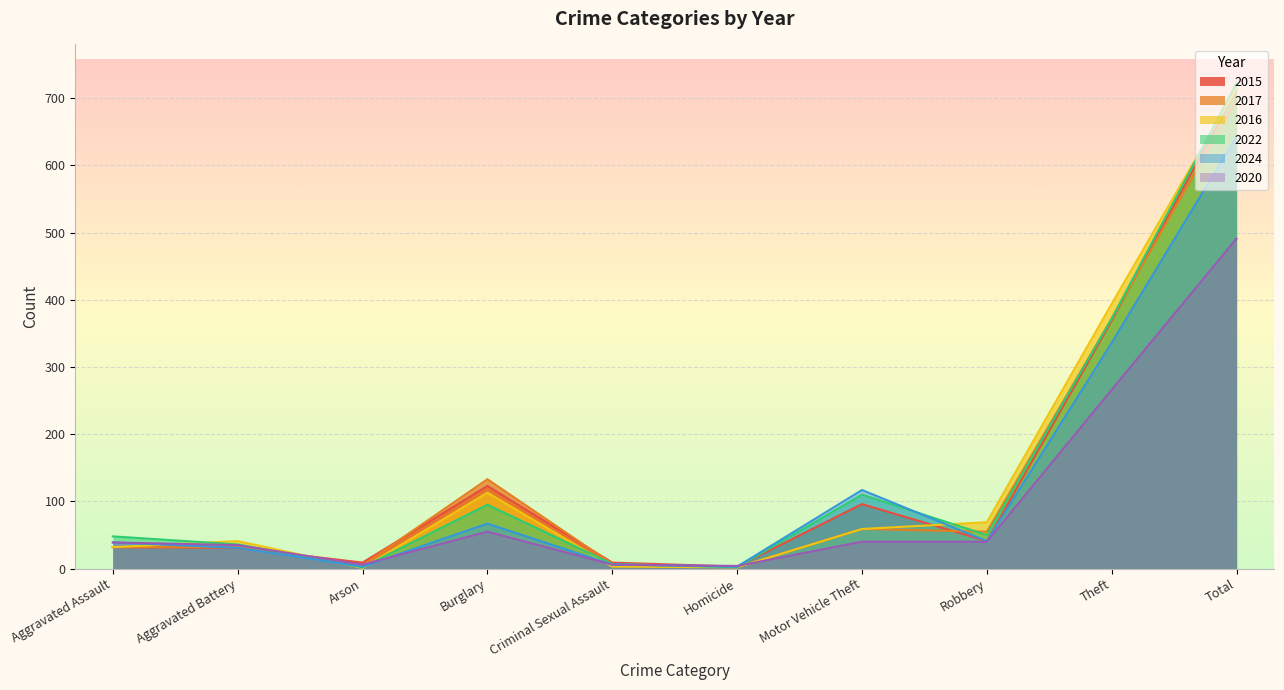

Reading right to left, extract all data points from this chart.

2015: Total=713	Theft=369	Robbery=41	Motor Vehicle Theft=96	Homicide=3	Criminal Sexual Assault=9	Burglary=123	Arson=9	Aggravated Battery=31	Aggravated Assault=32
2017: Total=697	Theft=372	Robbery=55	Motor Vehicle Theft=59	Homicide=2	Criminal Sexual Assault=7	Burglary=133	Arson=5	Aggravated Battery=32	Aggravated Assault=32
2016: Total=714	Theft=394	Robbery=69	Motor Vehicle Theft=59	Homicide=2	Criminal Sexual Assault=3	Burglary=113	Arson=1	Aggravated Battery=41	Aggravated Assault=32
2022: Total=722	Theft=372	Robbery=50	Motor Vehicle Theft=110	Homicide=2	Criminal Sexual Assault=7	Burglary=95	Arson=2	Aggravated Battery=36	Aggravated Assault=48
2024: Total=643	Theft=336	Robbery=41	Motor Vehicle Theft=117	Homicide=3	Criminal Sexual Assault=6	Burglary=67	Arson=3	Aggravated Battery=31	Aggravated Assault=39
2020: Total=491	Theft=266	Robbery=40	Motor Vehicle Theft=40	Homicide=4	Criminal Sexual Assault=6	Burglary=55	Arson=6	Aggravated Battery=35	Aggravated Assault=39